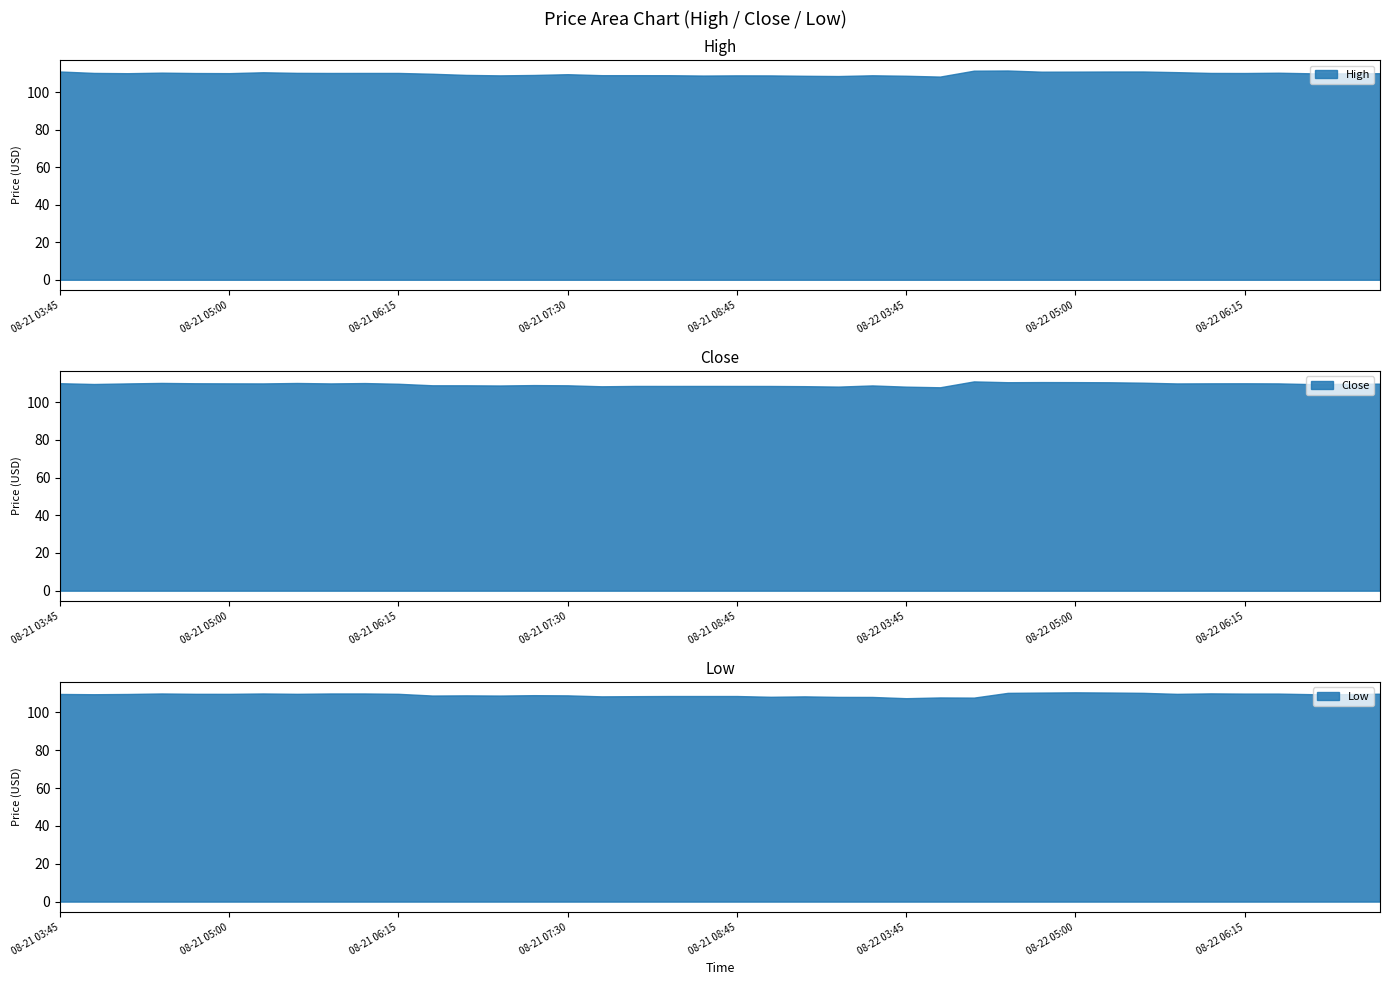

Reading left to right, transcribe all the data shown in this chart.

High: 08-21 03:45=111.0	08-21 04:00=110.2	08-21 04:15=110.1	08-21 04:30=110.3	08-21 04:45=110.1	08-21 05:00=110.1	08-21 05:15=110.6	08-21 05:30=110.2	08-21 05:45=110.2	08-21 06:00=110.2	08-21 06:15=110.2	08-21 06:30=109.8	08-21 06:45=109.1	08-21 07:00=108.9	08-21 07:15=109.1	08-21 07:30=109.5	08-21 07:45=109.0	08-21 08:00=109.0	08-21 08:15=109.0	08-21 08:30=108.8	08-21 08:45=108.9	08-21 09:00=108.9	08-21 09:15=108.7	08-21 09:30=108.5	08-21 09:45=108.9	08-22 03:45=108.7	08-22 04:00=108.2	08-22 04:15=111.4	08-22 04:30=111.5	08-22 04:45=110.9	08-22 05:00=110.9	08-22 05:15=110.9	08-22 05:30=111.0	08-22 05:45=110.6	08-22 06:00=110.2	08-22 06:15=110.2	08-22 06:30=110.3	08-22 06:45=110.0	08-22 07:00=110.0	08-22 07:15=110.1
Low: 08-21 03:45=109.7	08-21 04:00=109.6	08-21 04:15=109.7	08-21 04:30=110.0	08-21 04:45=109.8	08-21 05:00=109.8	08-21 05:15=110.0	08-21 05:30=109.8	08-21 05:45=110.0	08-21 06:00=110.0	08-21 06:15=109.8	08-21 06:30=108.9	08-21 06:45=109.0	08-21 07:00=108.9	08-21 07:15=109.1	08-21 07:30=109.0	08-21 07:45=108.5	08-21 08:00=108.6	08-21 08:15=108.7	08-21 08:30=108.7	08-21 08:45=108.7	08-21 09:00=108.2	08-21 09:15=108.5	08-21 09:30=108.2	08-21 09:45=108.2	08-22 03:45=107.5	08-22 04:00=107.9	08-22 04:15=107.8	08-22 04:30=110.3	08-22 04:45=110.5	08-22 05:00=110.6	08-22 05:15=110.5	08-22 05:30=110.3	08-22 05:45=109.8	08-22 06:00=110.1	08-22 06:15=109.9	08-22 06:30=109.9	08-22 06:45=109.6	08-22 07:00=109.6	08-22 07:15=109.9
Close: 08-21 03:45=110.1	08-21 04:00=109.7	08-21 04:15=110.0	08-21 04:30=110.3	08-21 04:45=110.1	08-21 05:00=110.0	08-21 05:15=110.0	08-21 05:30=110.2	08-21 05:45=110.0	08-21 06:00=110.2	08-21 06:15=109.8	08-21 06:30=109.0	08-21 06:45=109.0	08-21 07:00=108.9	08-21 07:15=109.1	08-21 07:30=109.0	08-21 07:45=108.5	08-21 08:00=108.7	08-21 08:15=108.7	08-21 08:30=108.7	08-21 08:45=108.7	08-21 09:00=108.6	08-21 09:15=108.5	08-21 09:30=108.3	08-21 09:45=108.9	08-22 03:45=108.3	08-22 04:00=107.9	08-22 04:15=111.1	08-22 04:30=110.6	08-22 04:45=110.7	08-22 05:00=110.7	08-22 05:15=110.6	08-22 05:30=110.4	08-22 05:45=110.0	08-22 06:00=110.1	08-22 06:15=110.1	08-22 06:30=110.0	08-22 06:45=109.6	08-22 07:00=109.8	08-22 07:15=109.9